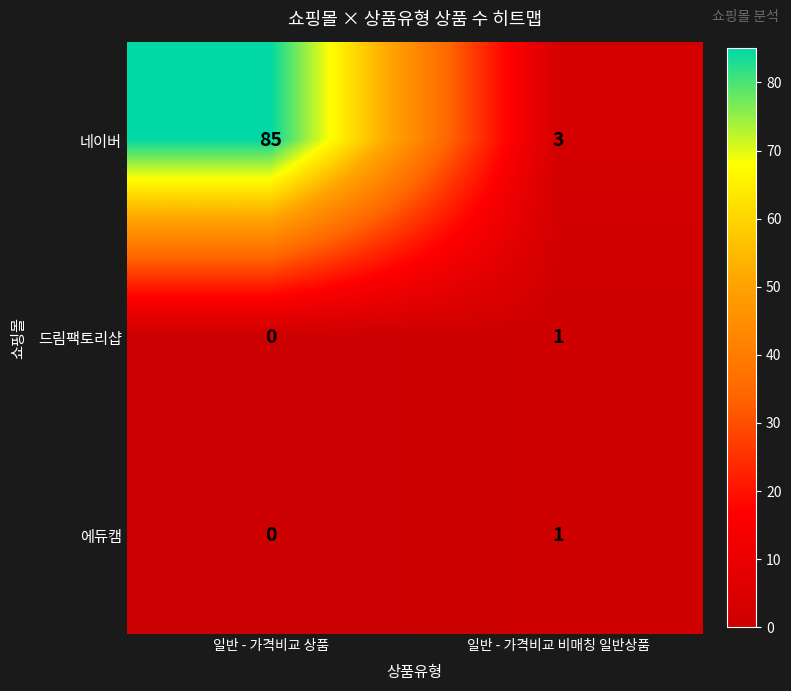

Which series has the largest range (max minus min)?

네이버